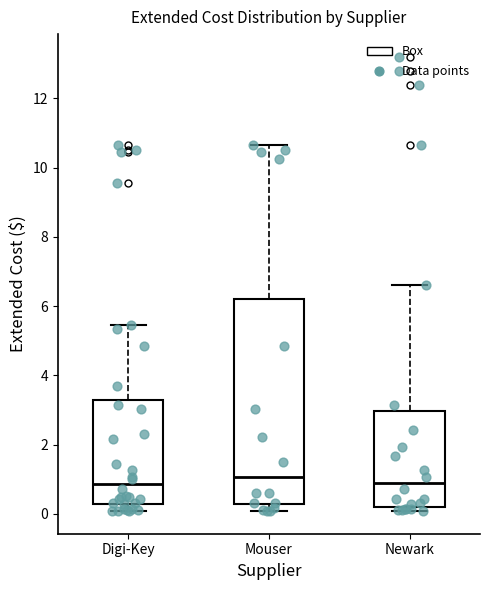

Reading left to right, read every box against the y-axis: the position of its median line, the range the box covers, and the ends of its whiskers. The values are not printed on the chart, so give them approximately, as read against the axis.

Digi-Key: median 0.8, box 0.2 to 3.2, whiskers 0.0 to 5.4
Mouser: median 1.0, box 0.2 to 6.2, whiskers 0.0 to 10.6
Newark: median 0.8, box 0.2 to 3.0, whiskers 0.0 to 6.6